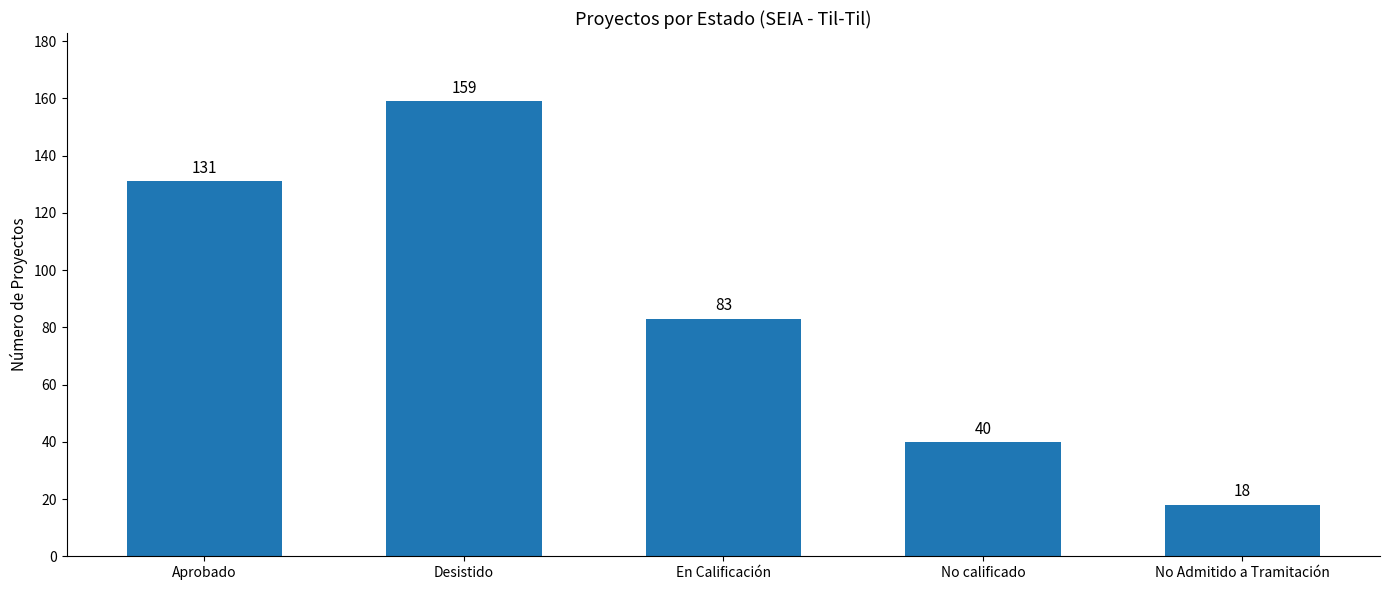

Count the number of data series in this chart.

1